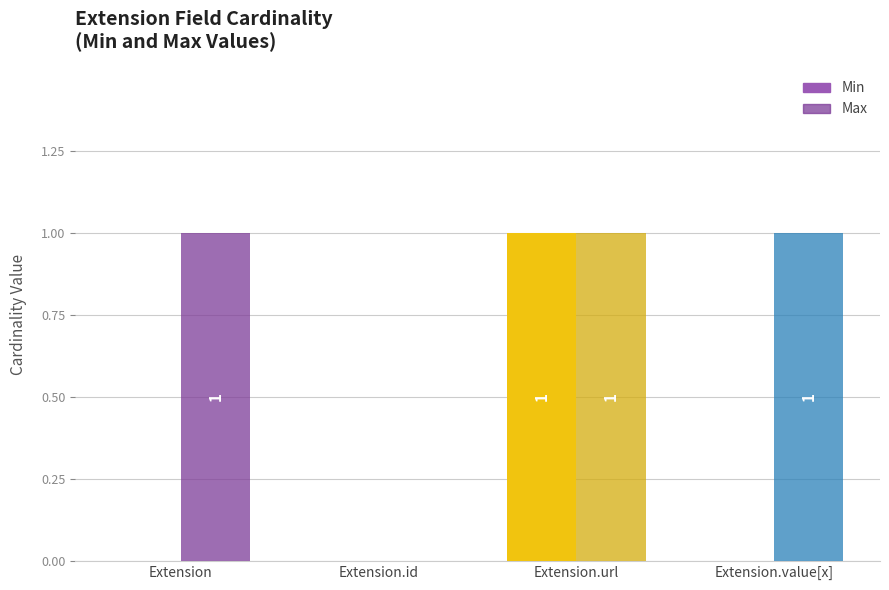

At which category does the chart reach its peak across all series?

Extension.url